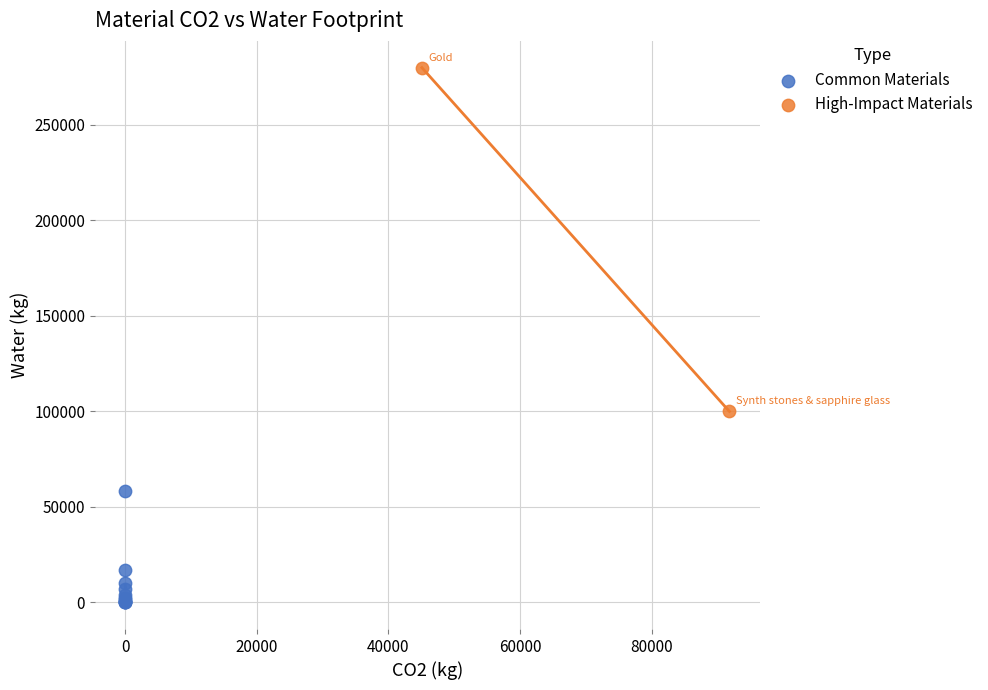

Which series has the largest Y range (max minus min)?

High-Impact Materials